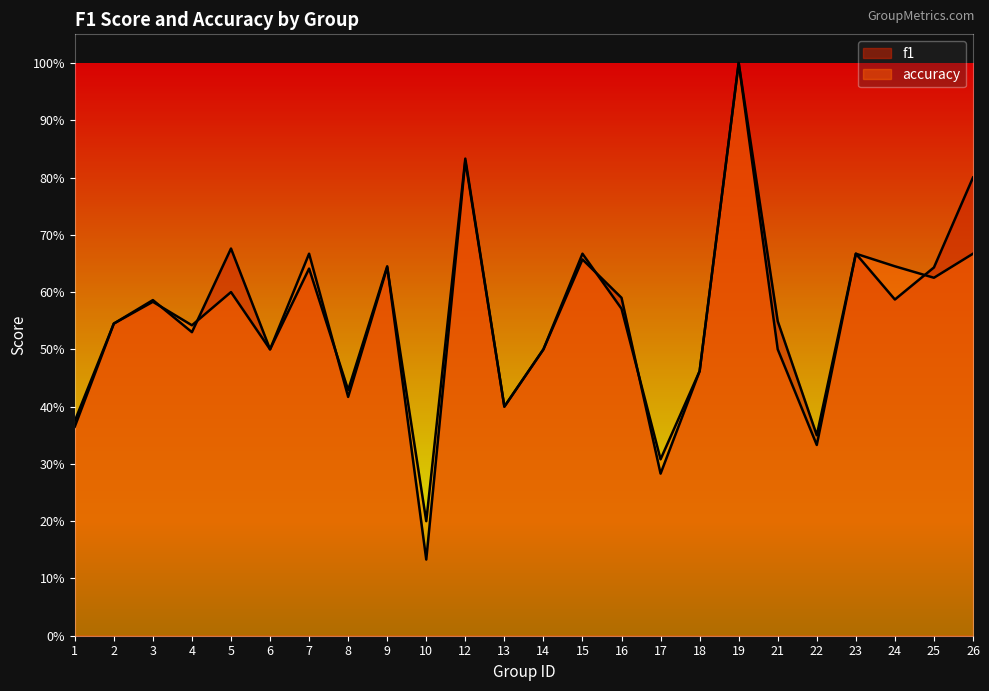

At how many categories does at least one series exceed 0?

24